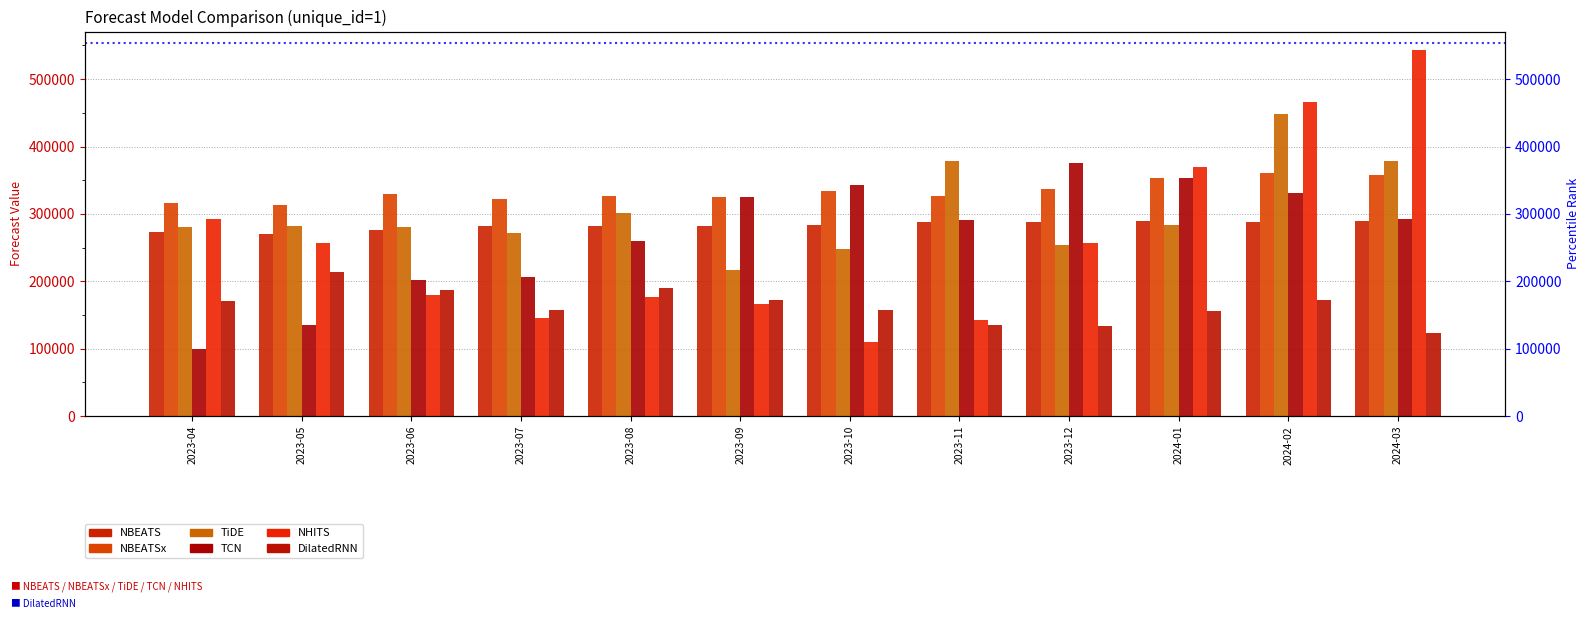

What position from the left is 2023-09?

6